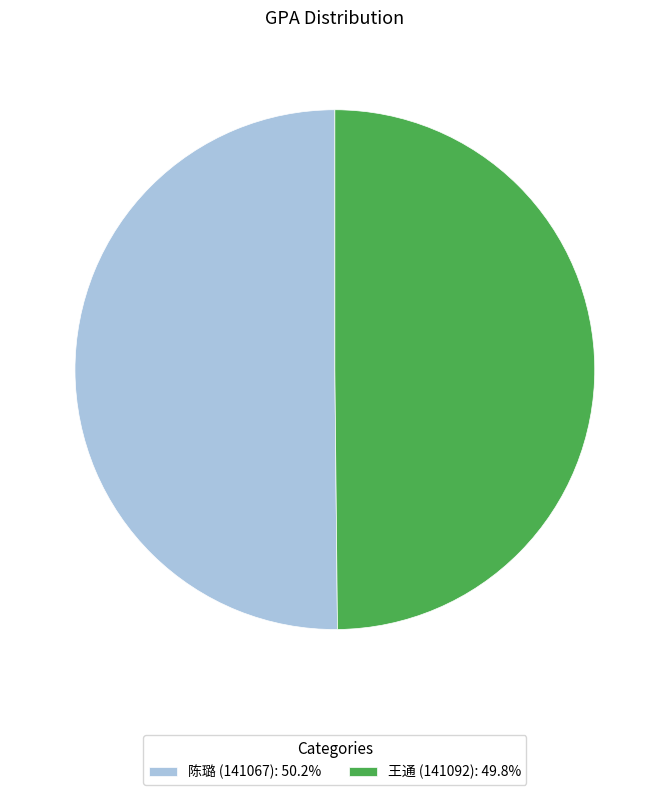

What is the ratio of the value at 陈璐 (141067): 50.2% to the value at 王通 (141092): 49.8%?

1.0